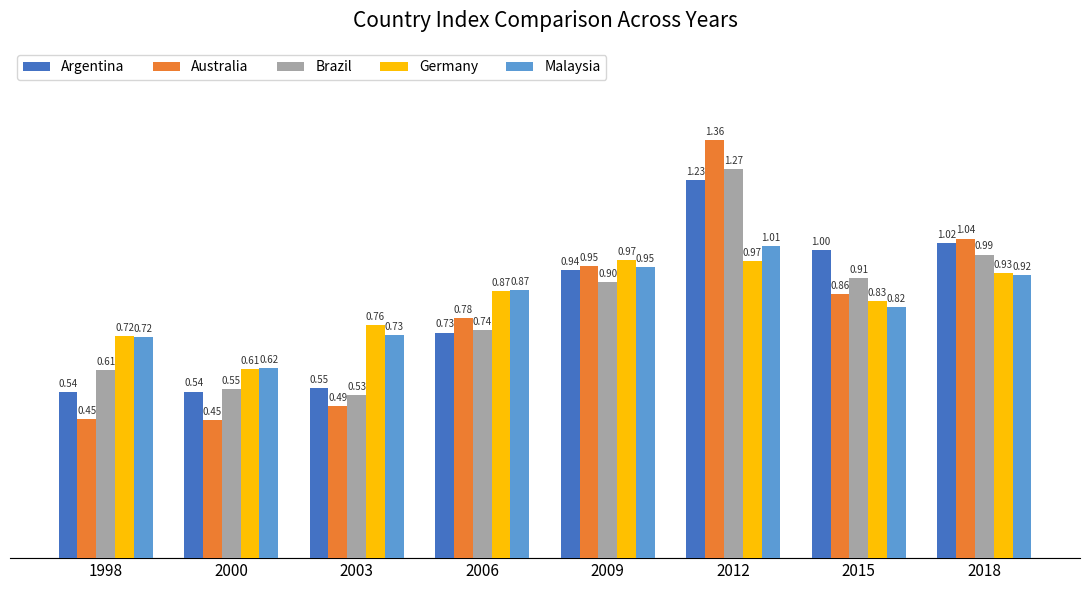

How many bars are there in each group?

5